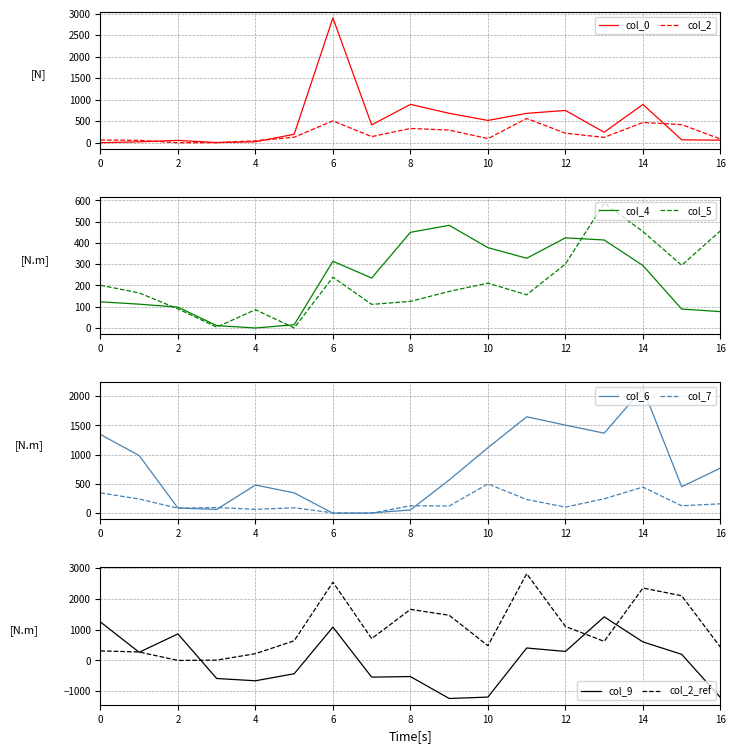

What is the maximum value for col_2_ref?

2820.0